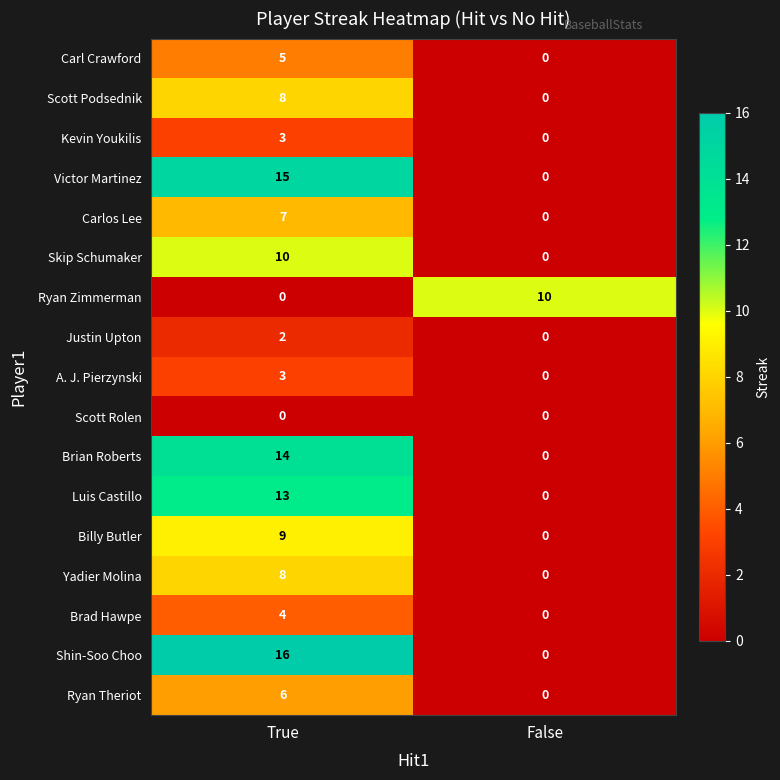

How many data points in Billy Butler are less than 9?

1